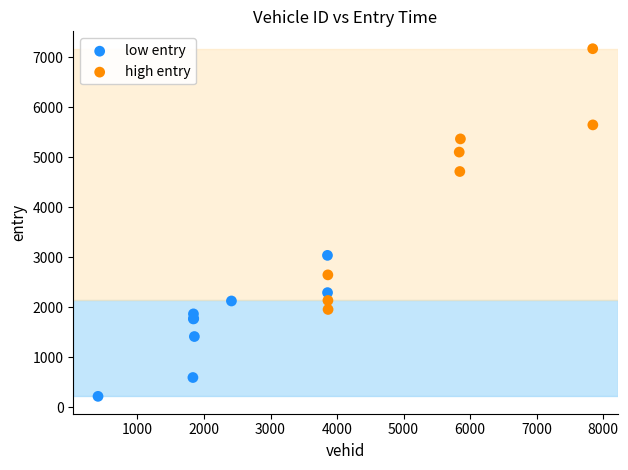

Which series contains the highest Y value?

high entry